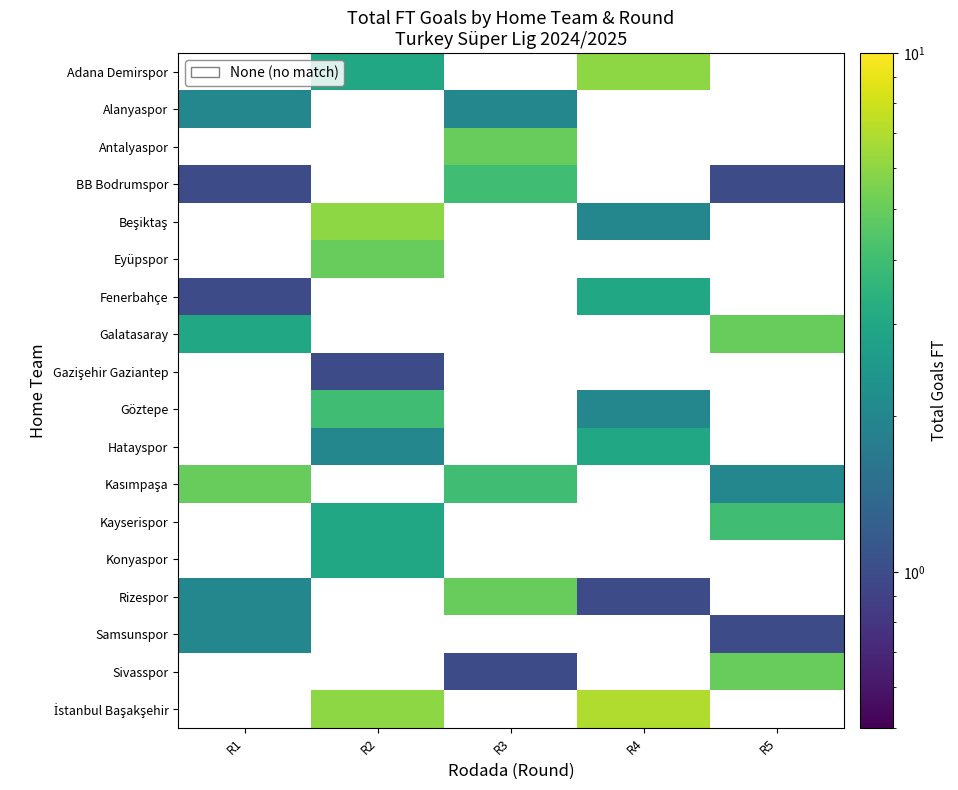

What is the difference between the Kayserispor values at R2 and R5?

1.0